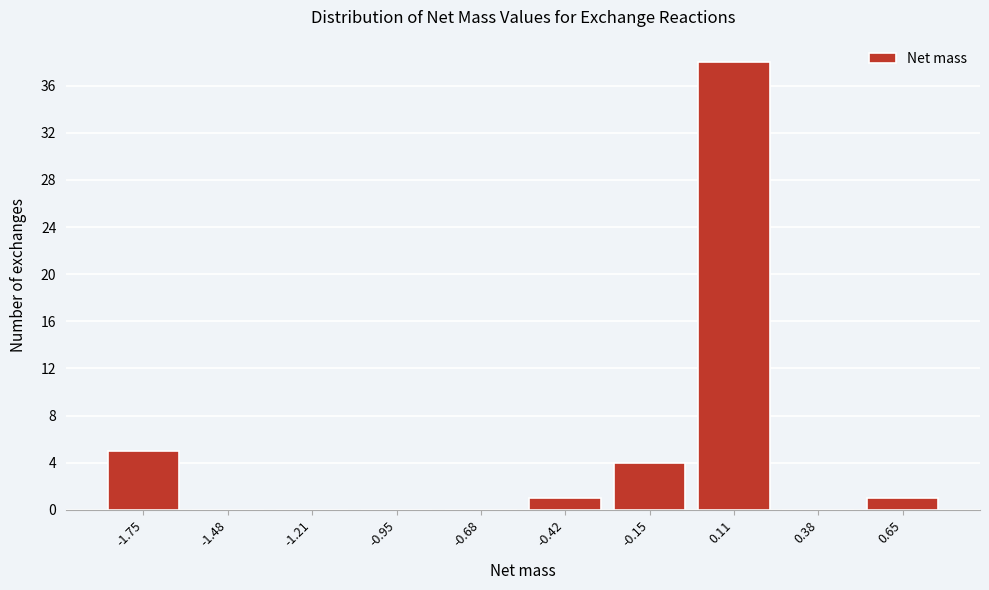

What is the height of the bar covering 0.50 to 0.80 on the x-axis? Neither the bar edges nor the heights are printed on the chart, so give them approximately, as read against the axes.

1